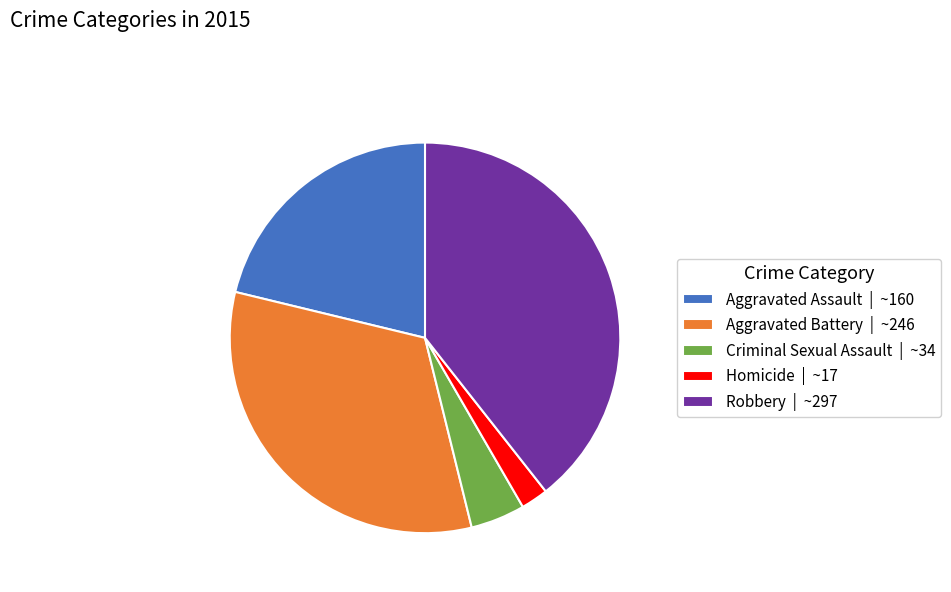

What is the smallest slice in the pie chart?

Homicide